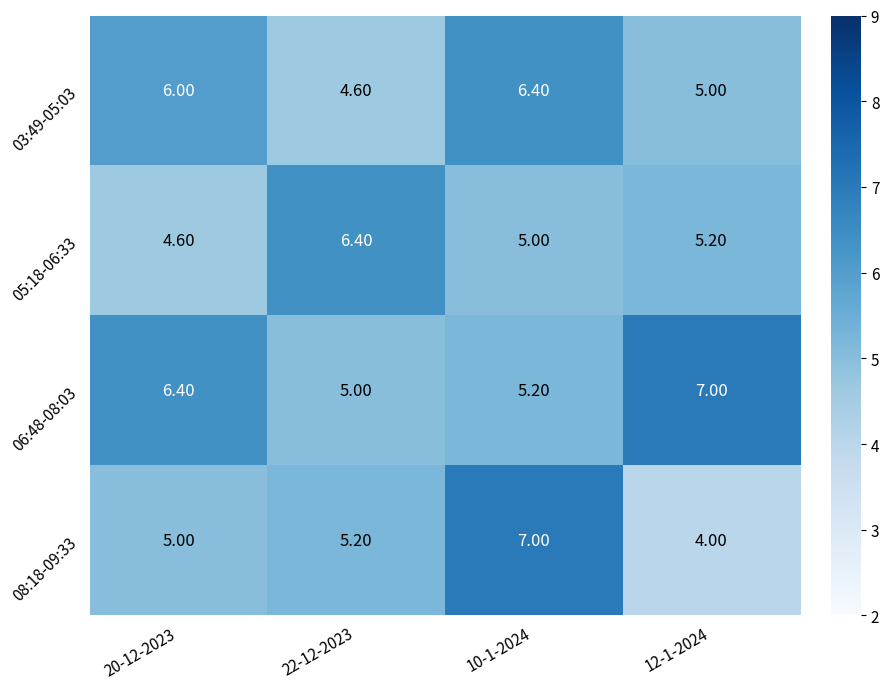

What is the average value of the 08:18-09:33 series?

5.3